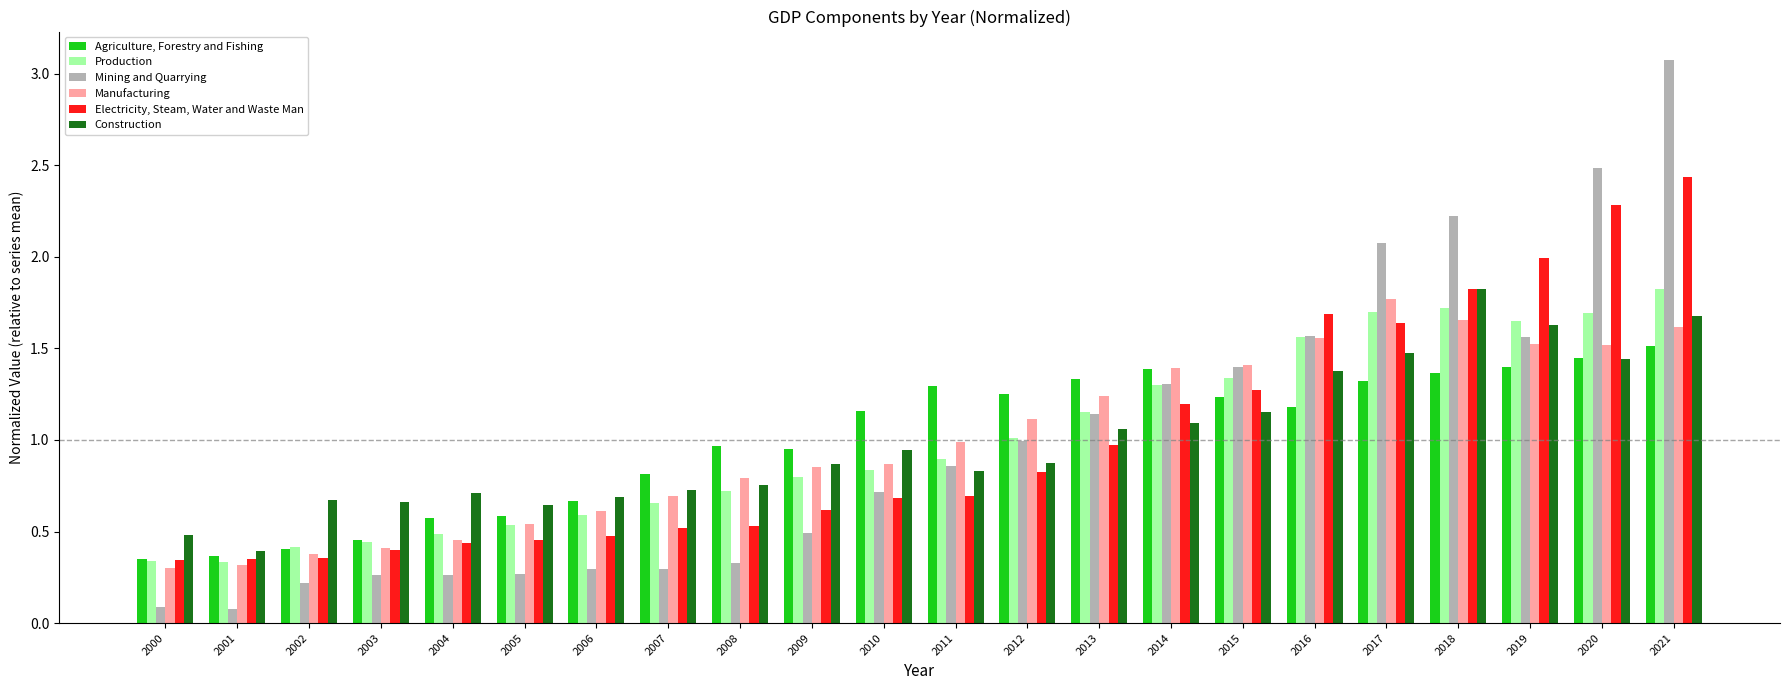

Which series has the largest range (max minus min)?

Mining and Quarrying